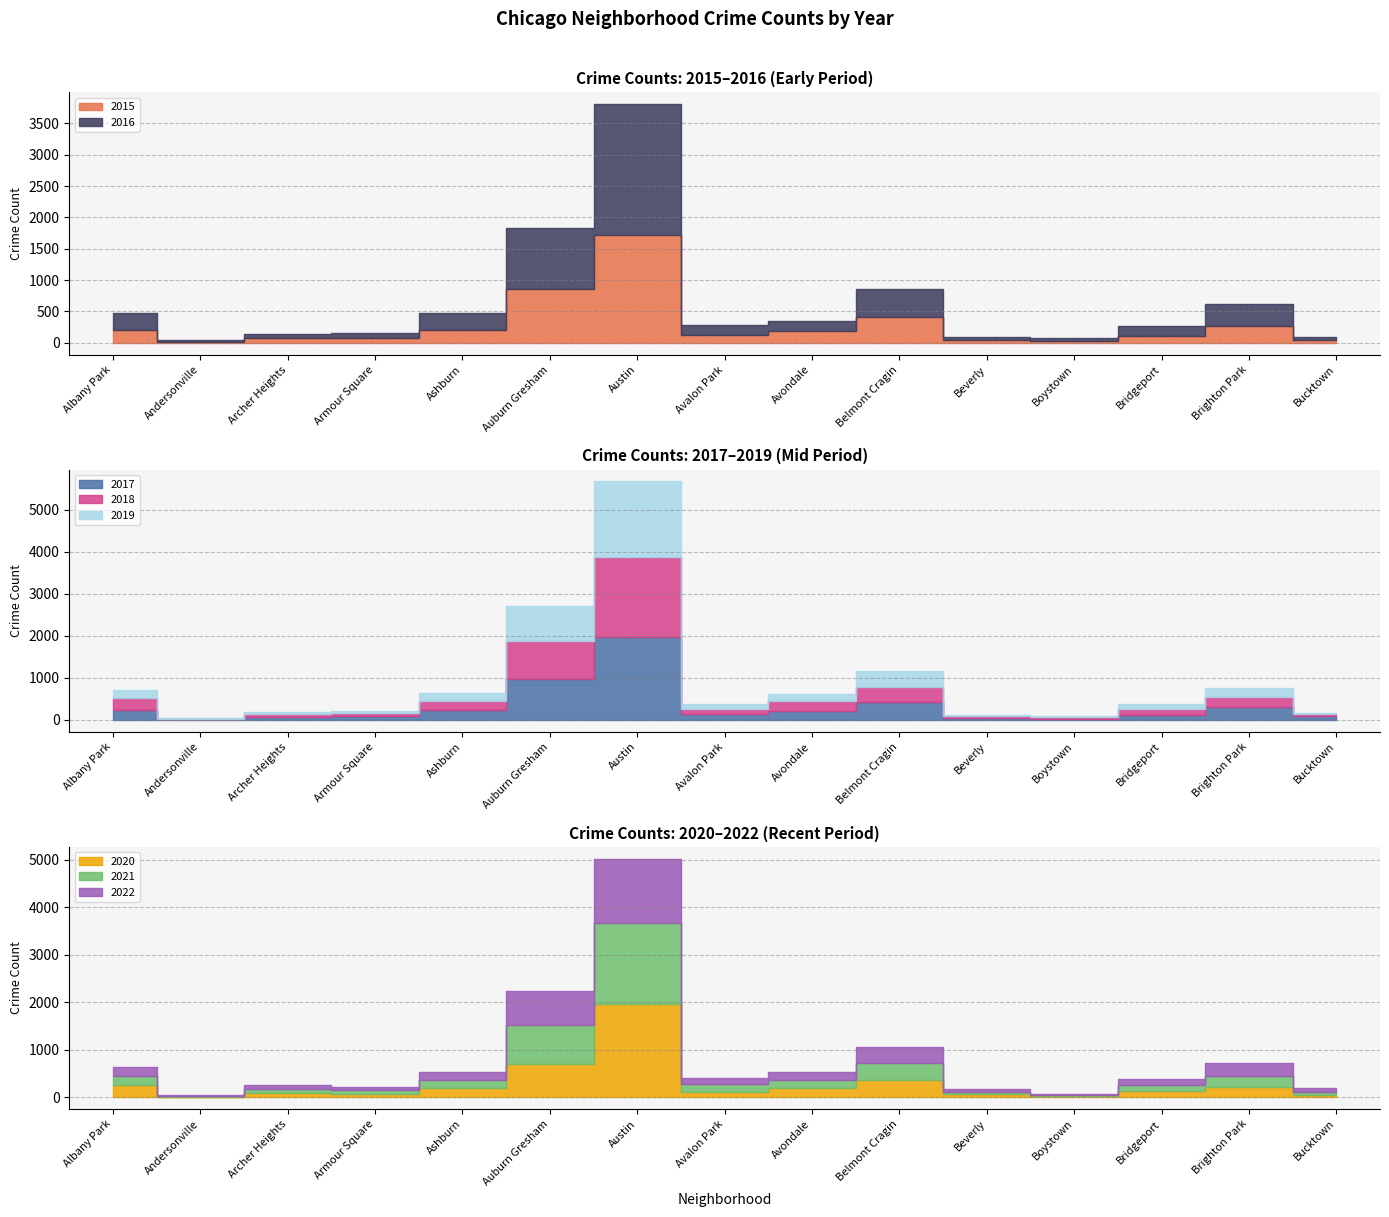

Is the value of 2018 at Austin greater than the value of 2019 at Avalon Park?

Yes